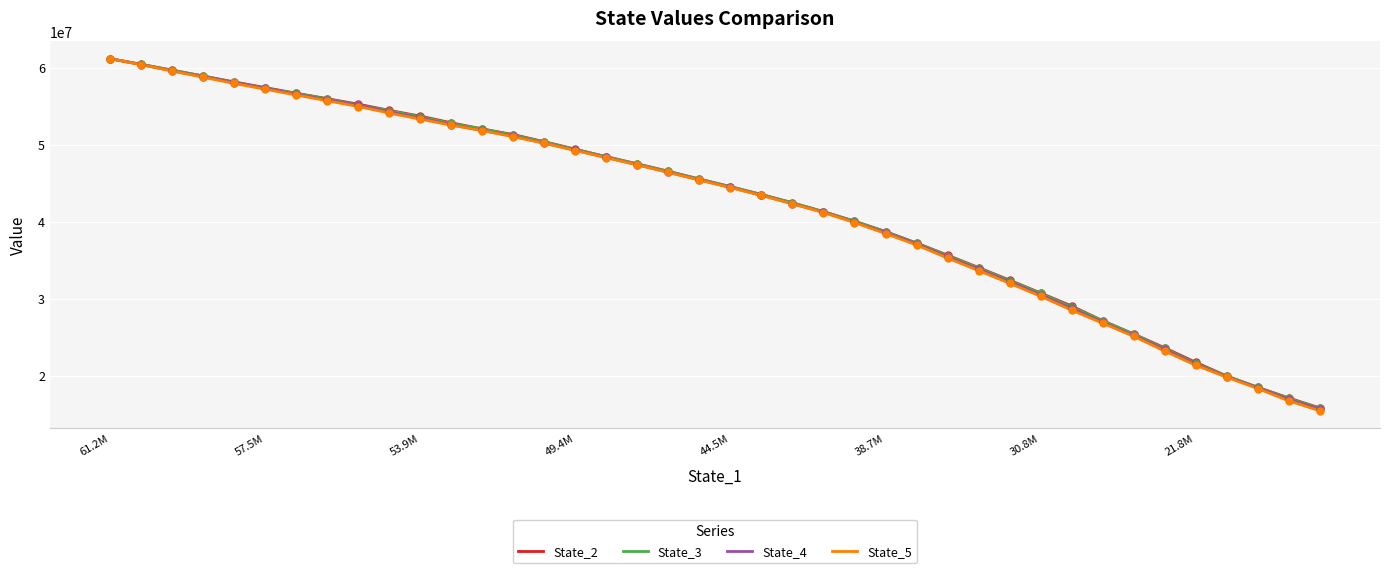

What is the smallest value displayed?

15464528.6